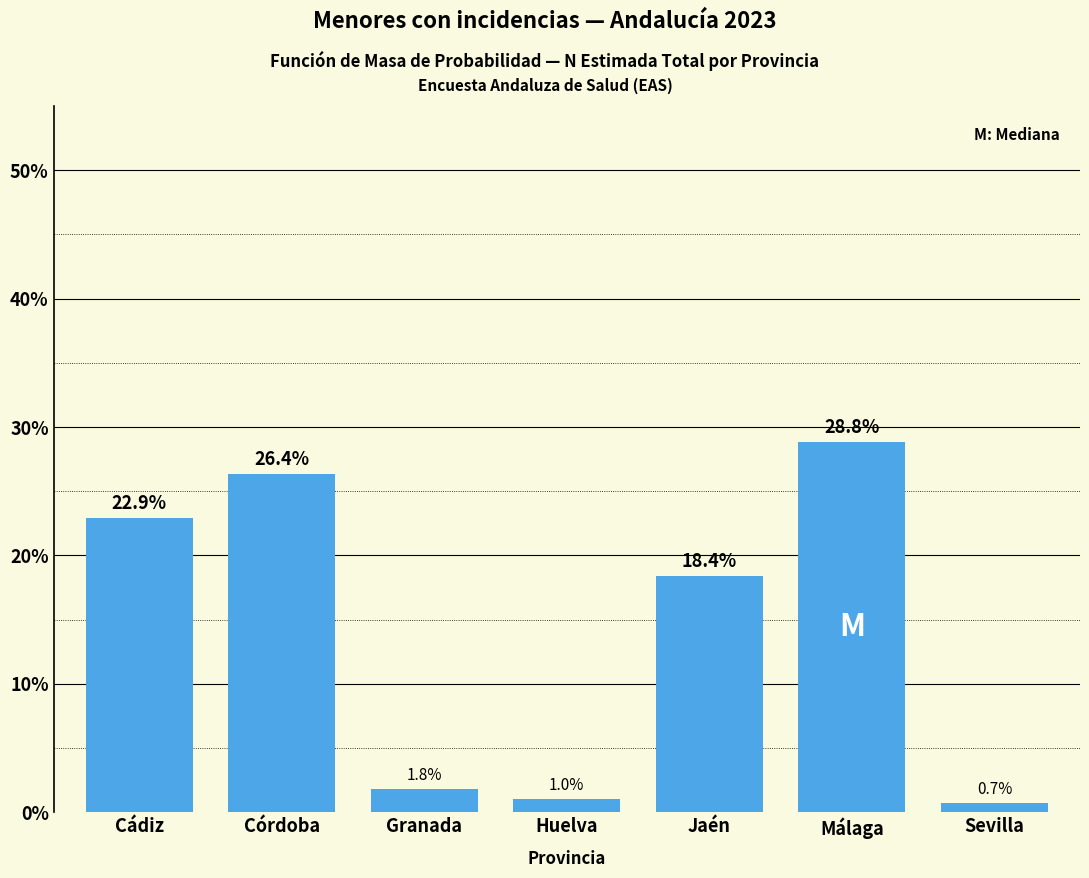

Reading left to right, list all the values displayed in this chart.

Cádiz=22.9	Córdoba=26.4	Granada=1.8	Huelva=1.0	Jaén=18.4	Málaga=28.8	Sevilla=0.7